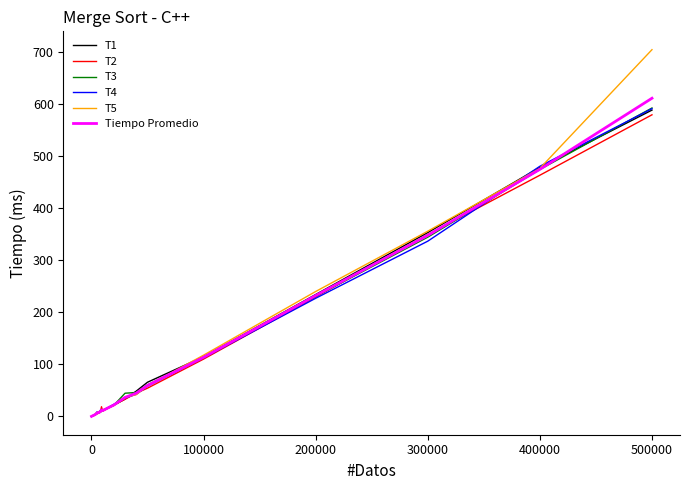

Which series has the widest spread of values?

T5